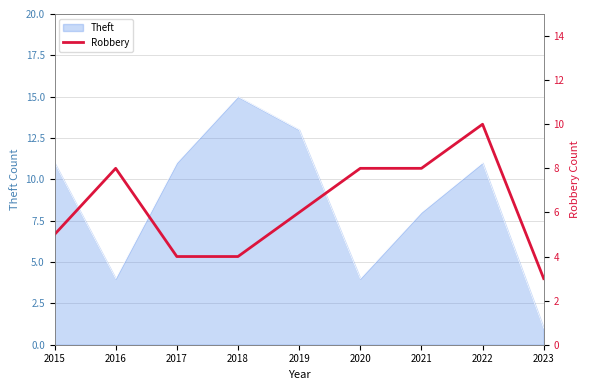

Which label corresponds to the smallest value in the chart?

2023